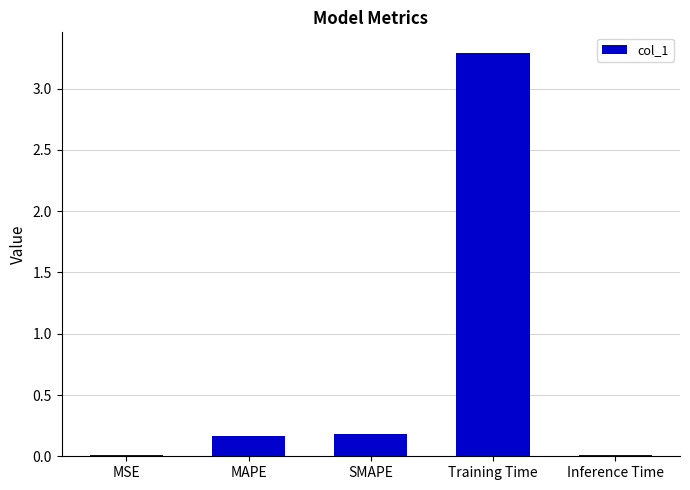

How many series are shown in this chart?

1